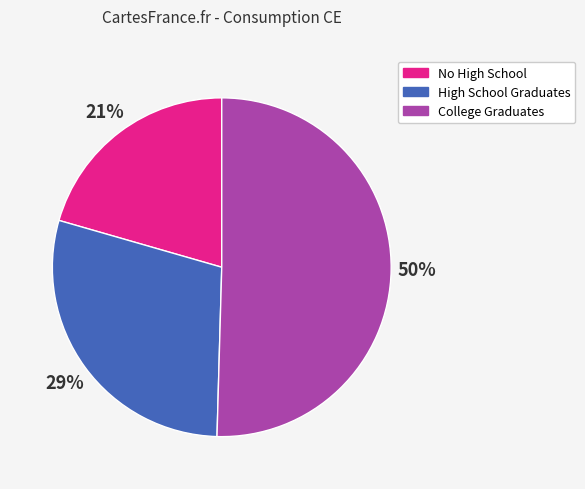

Approximately how many times larger is the value at No High School compared to College Graduates?

0.4